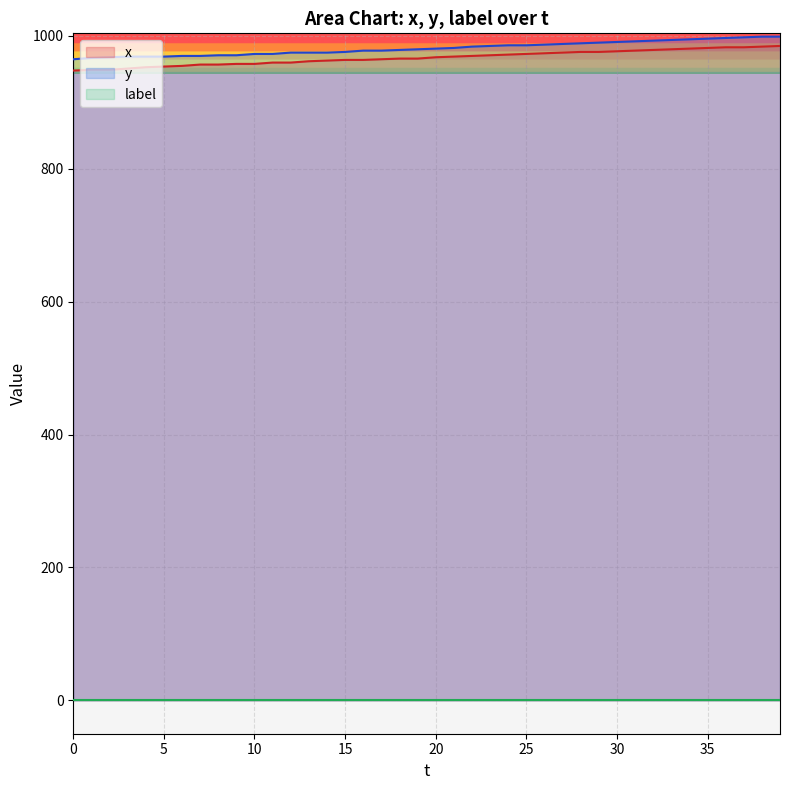

Which series has the widest spread of values?

x